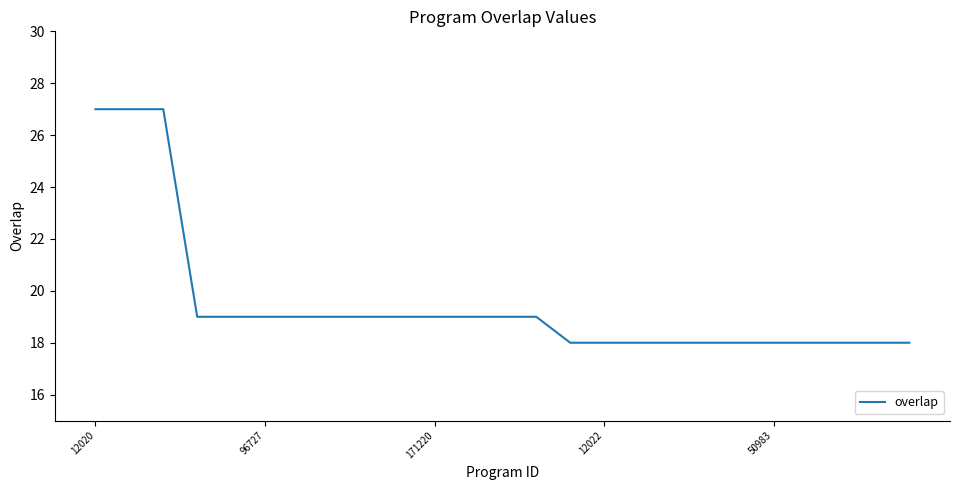

What is the minimum value shown in the chart?

18